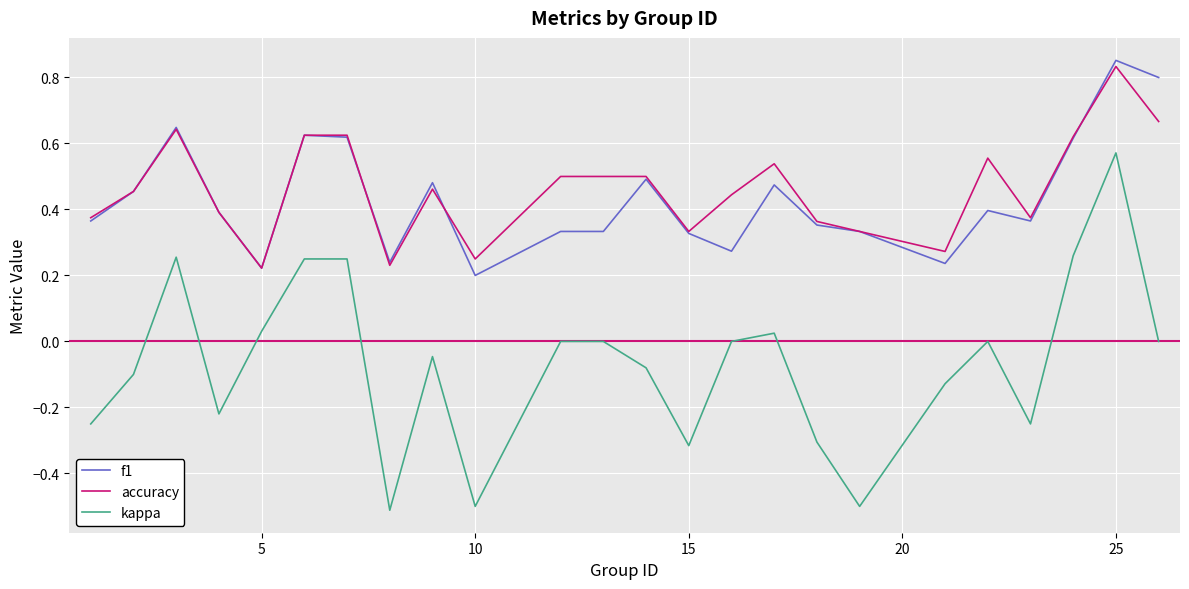

What is the minimum value shown in the chart?

-0.5